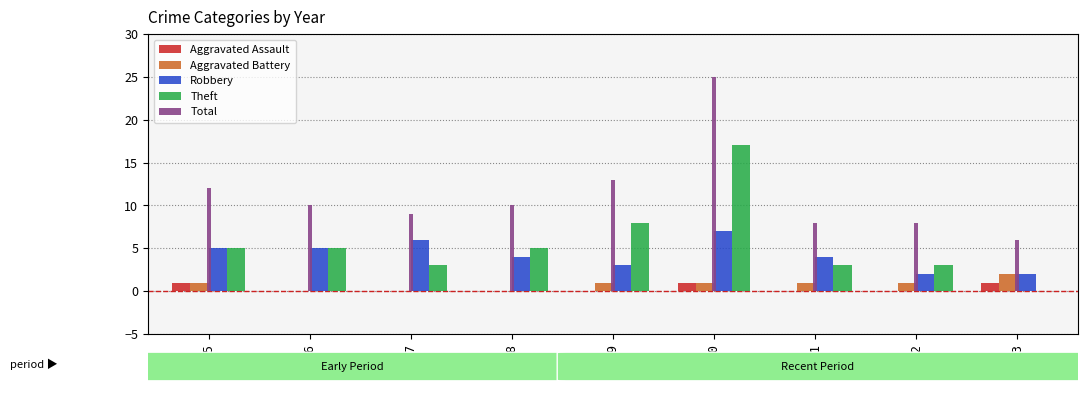

What is the sum of all Aggravated Assault values?

3